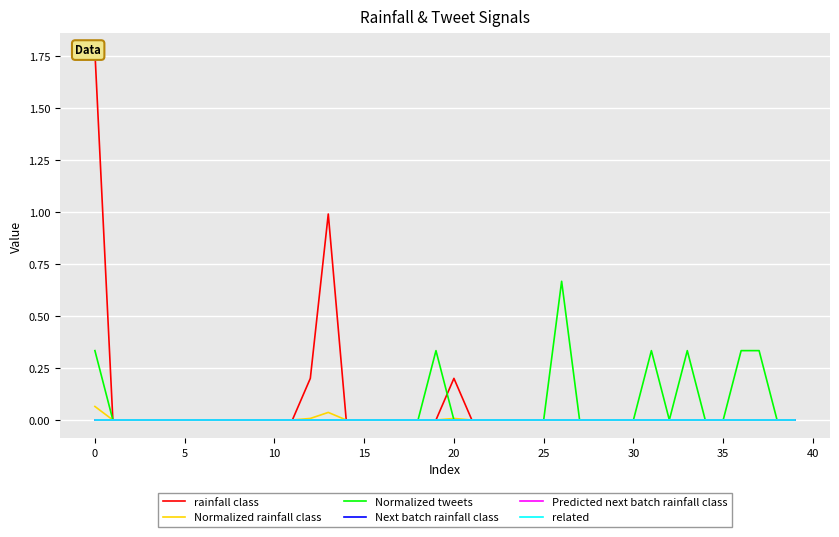

What are all the series names shown in the legend?

rainfall class, Normalized rainfall class, Normalized tweets, Next batch rainfall class, Predicted next batch rainfall class, related